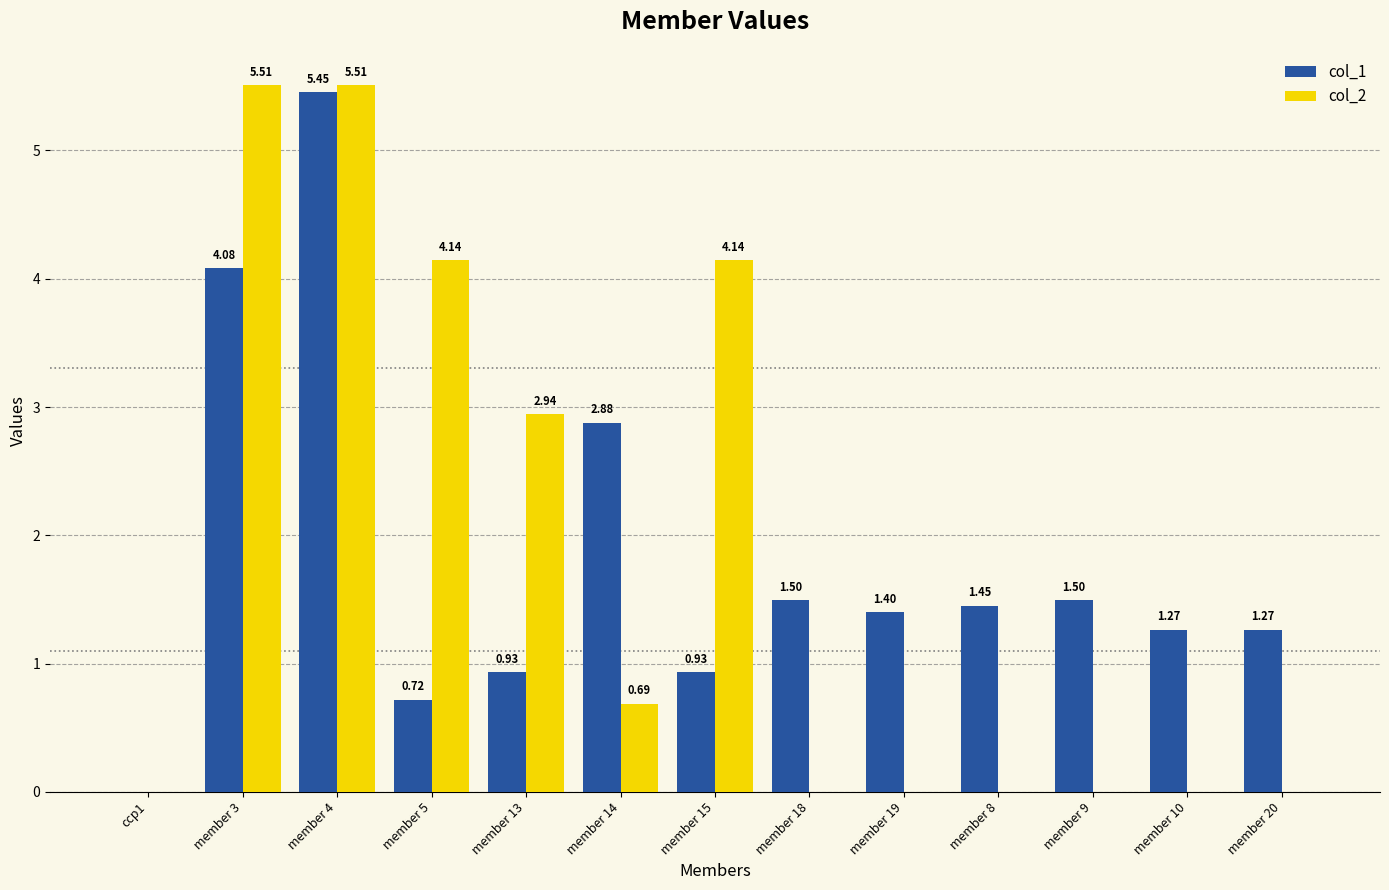

Between member 14 and member 8, which series saw the biggest shift?

col_1